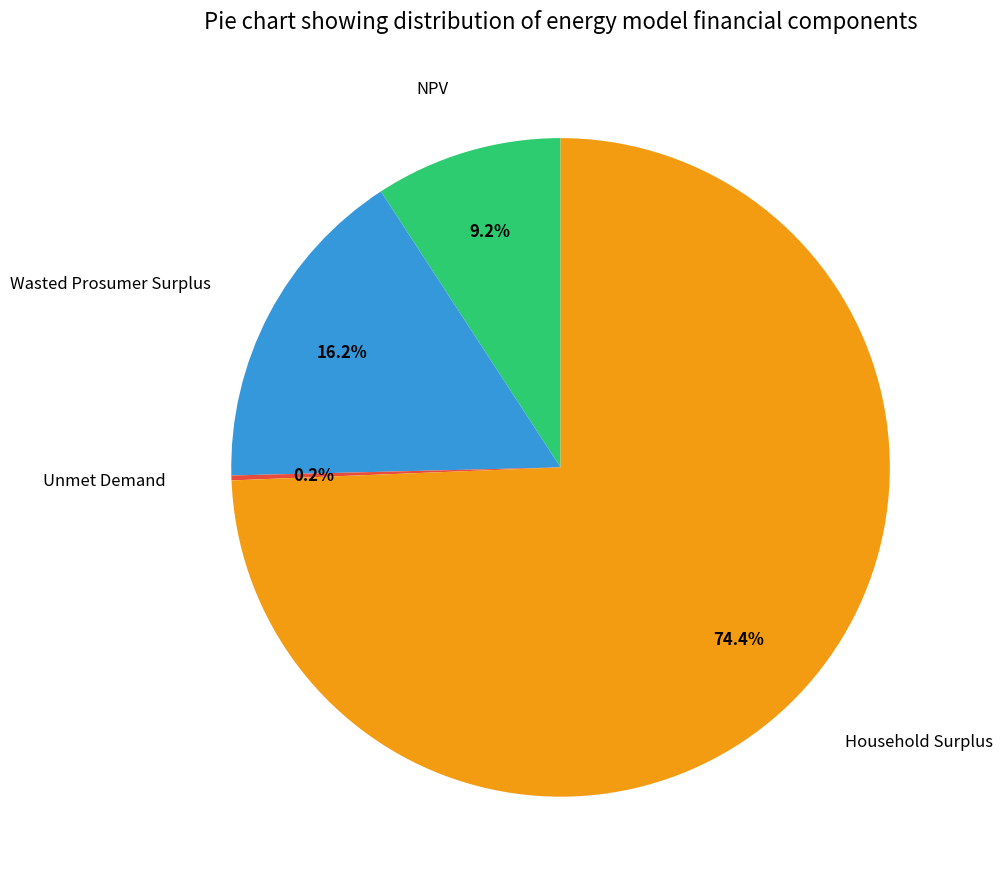

How much of the chart is everything except NPV?

90.8%